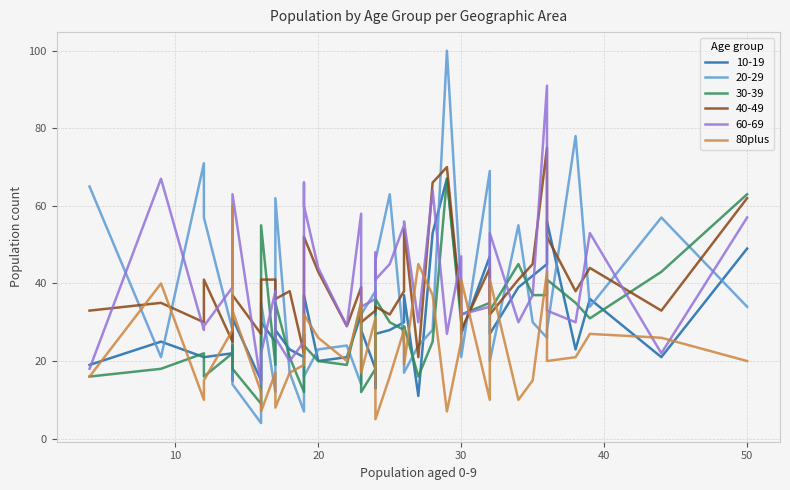

Reading left to right, what are all the values shown in this chart?

16	40	10	15	28	60	33	12	7	17	8	17	19	28	32	26	20	35	17	31	24	5	16	28	19	45	37	7	25	41	10	41	10	15	43	20	21	27	26	20